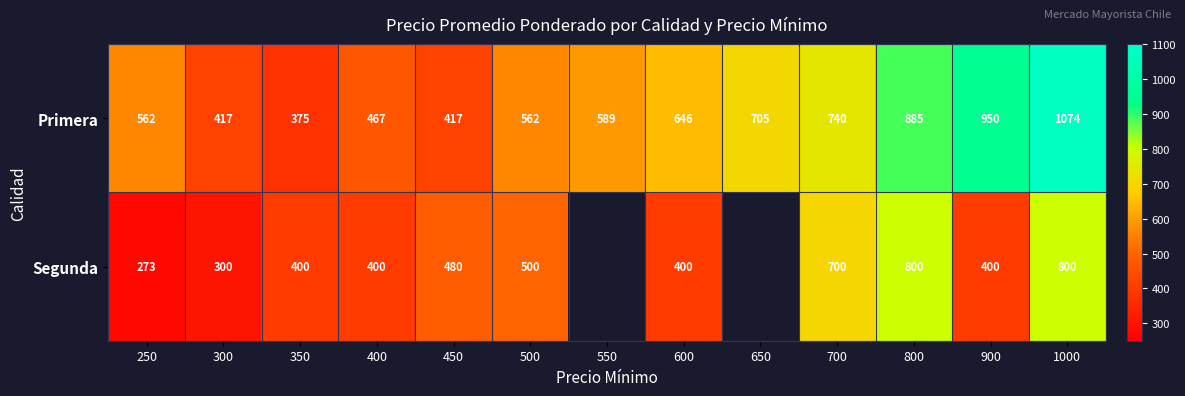

Read the Primera value at 500, to the nearest 100.

600